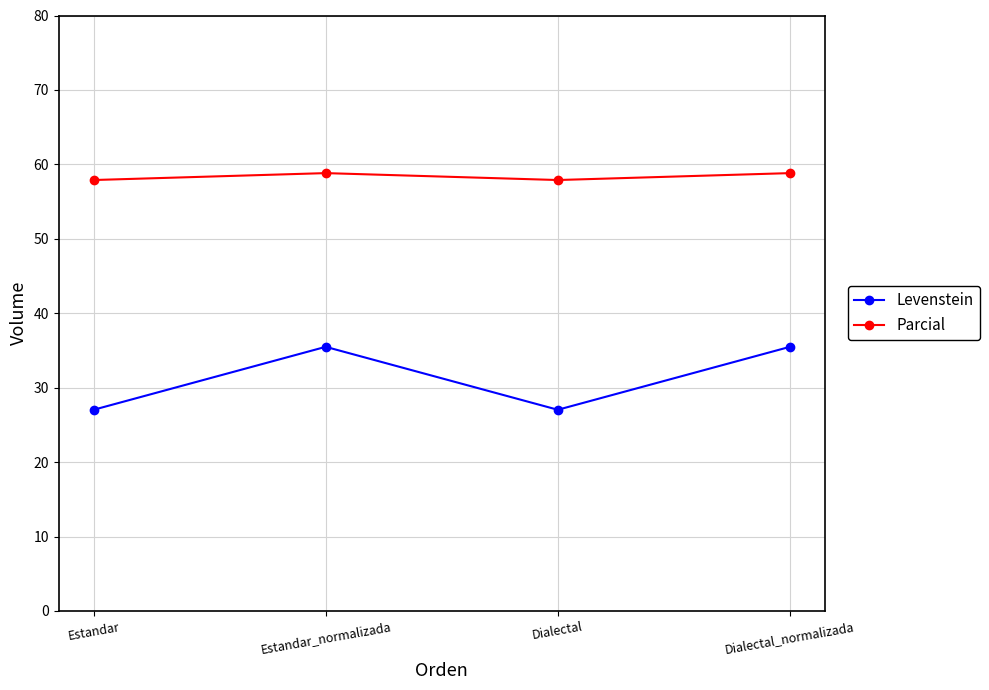

Rank the series at Estandar from highest to lowest value.

Parcial, Levenstein